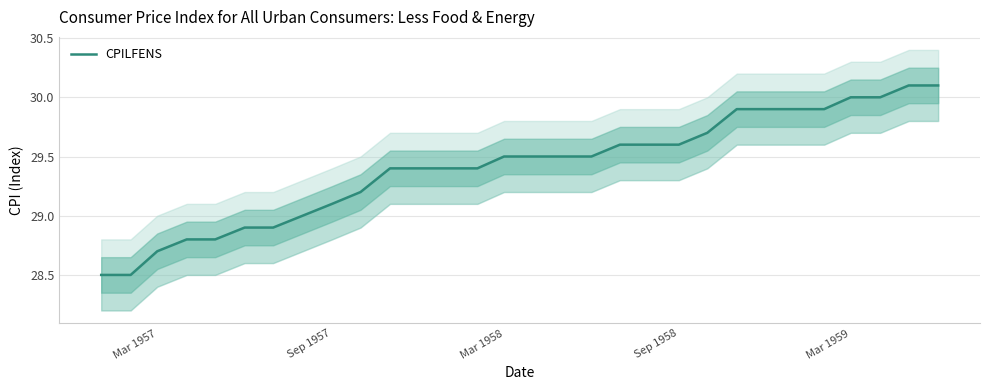

What is the value of the 7th point from the left?

28.9